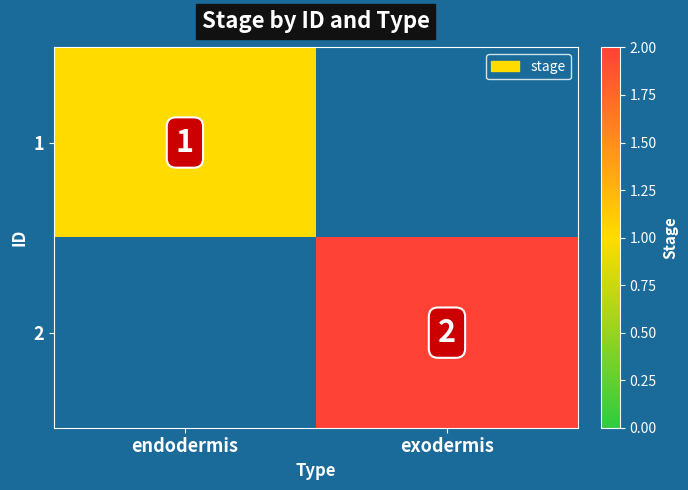

The 2 series shows 1 at exodermis. True or false?

False